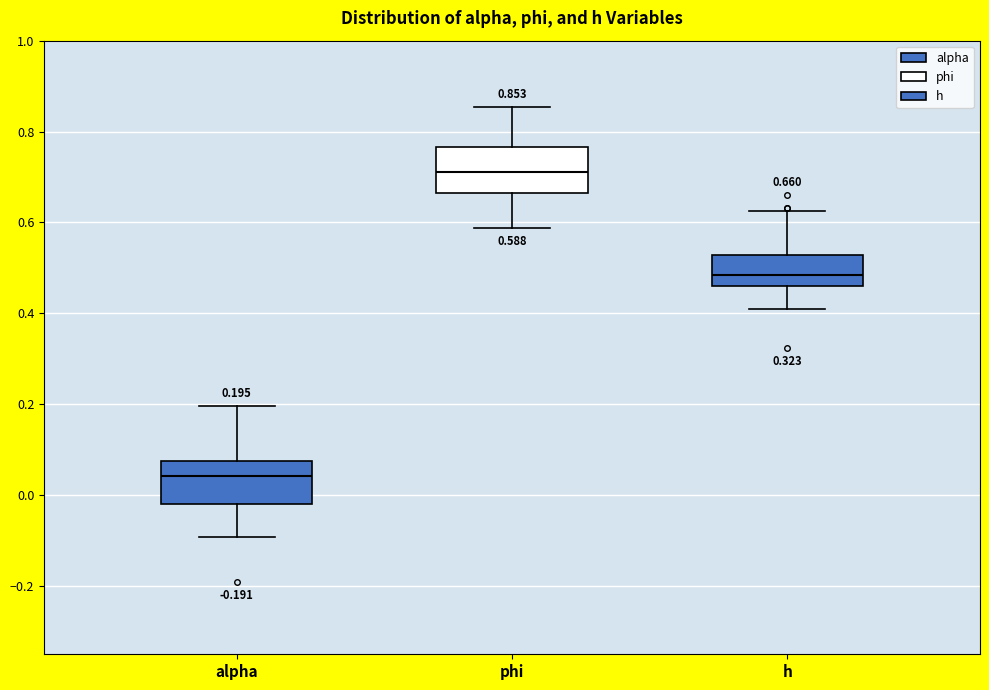

Which box has the highest median line?

phi